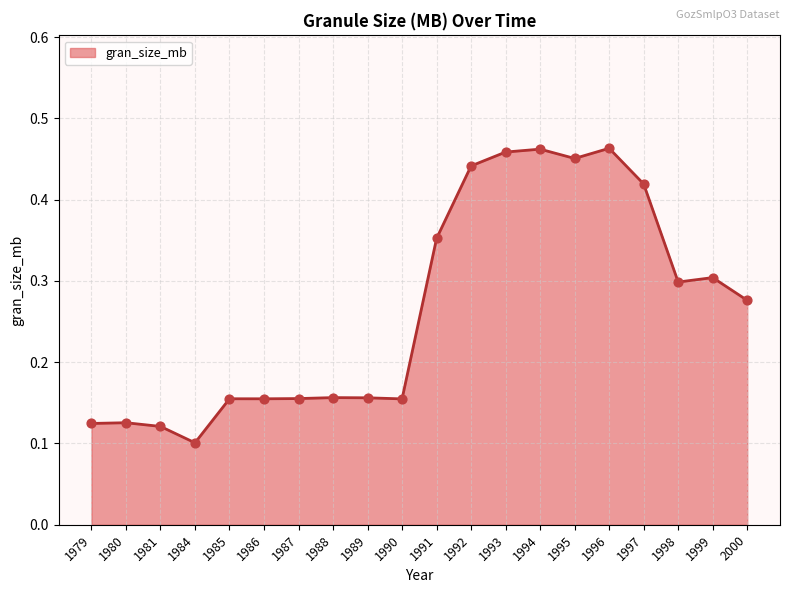

What is the change in value from 1987 to 1995?

+0.3